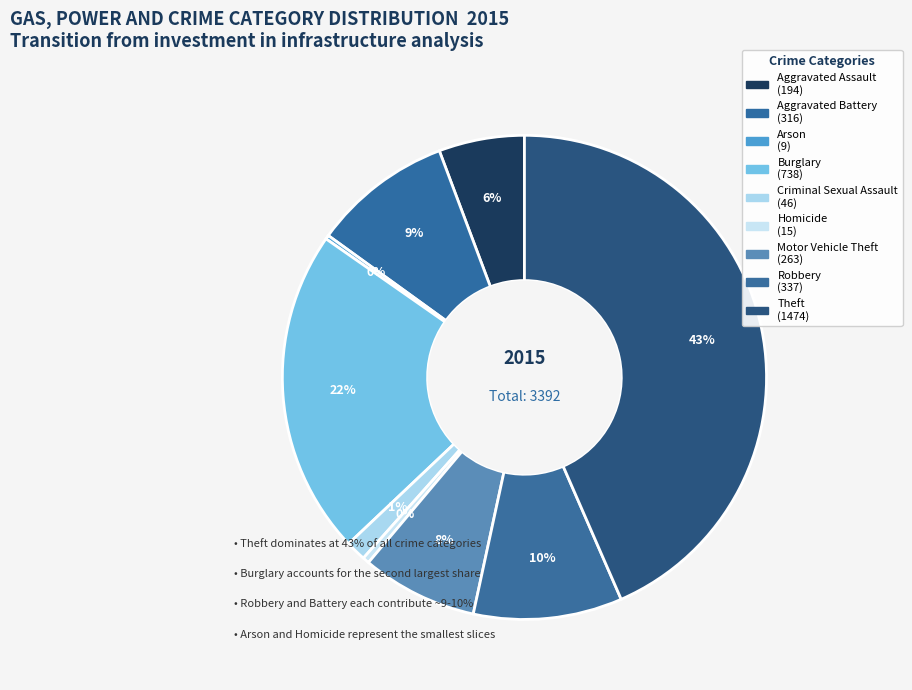

Do Burglary and Aggravated Assault together represent more than half of the pie?

No